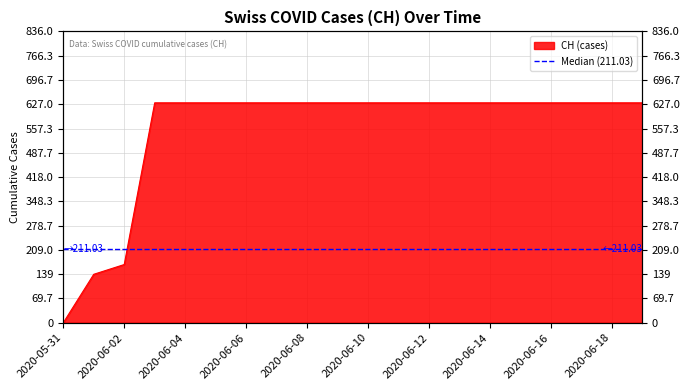

Rank the categories by value from highest to lowest.

2020-06-03, 2020-06-04, 2020-06-05, 2020-06-06, 2020-06-07, 2020-06-08, 2020-06-09, 2020-06-10, 2020-06-11, 2020-06-12, 2020-06-13, 2020-06-14, 2020-06-15, 2020-06-16, 2020-06-17, 2020-06-18, 2020-06-19, 2020-06-02, 2020-06-01, 2020-05-31